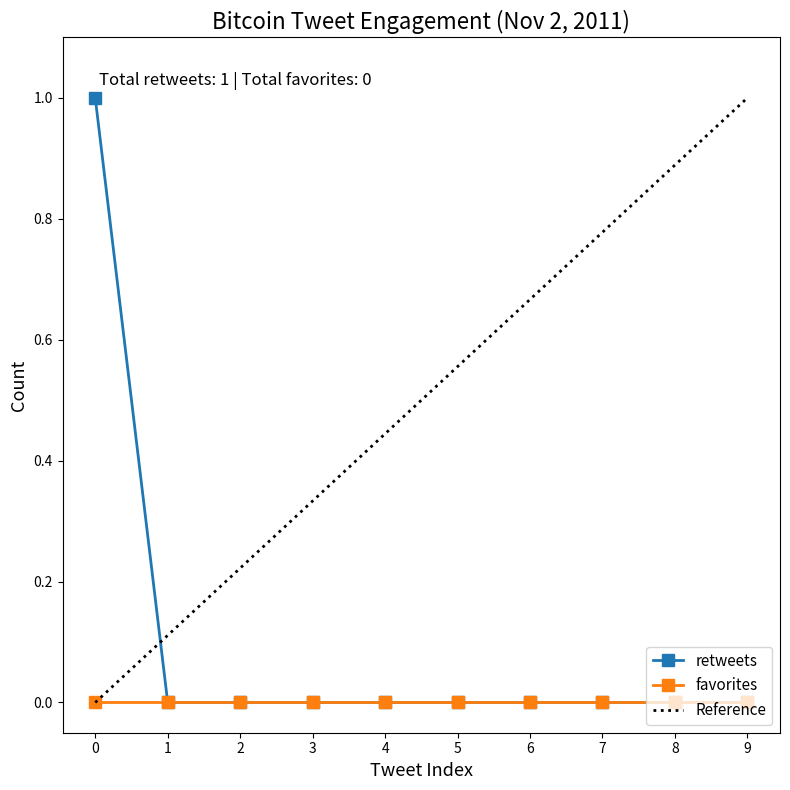

What is the sum of all values?

1